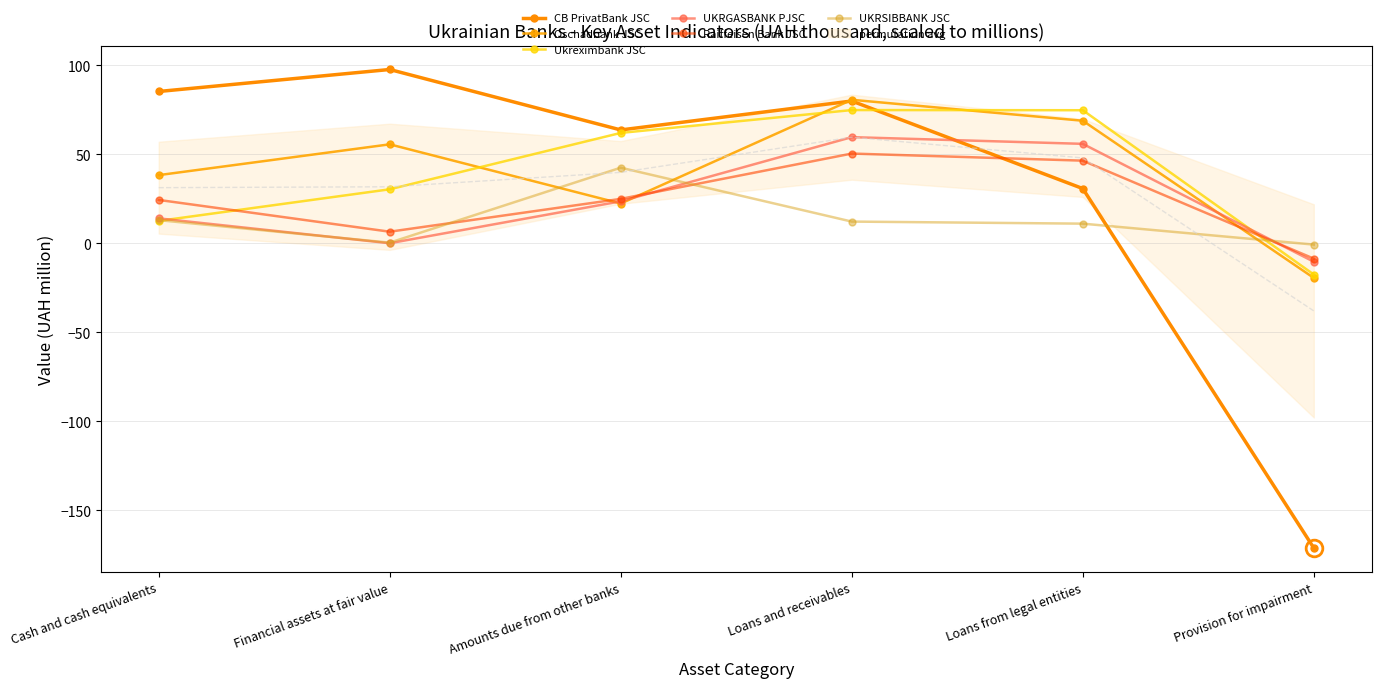

What is the average value of the Oschadbank JSC series?

41.0